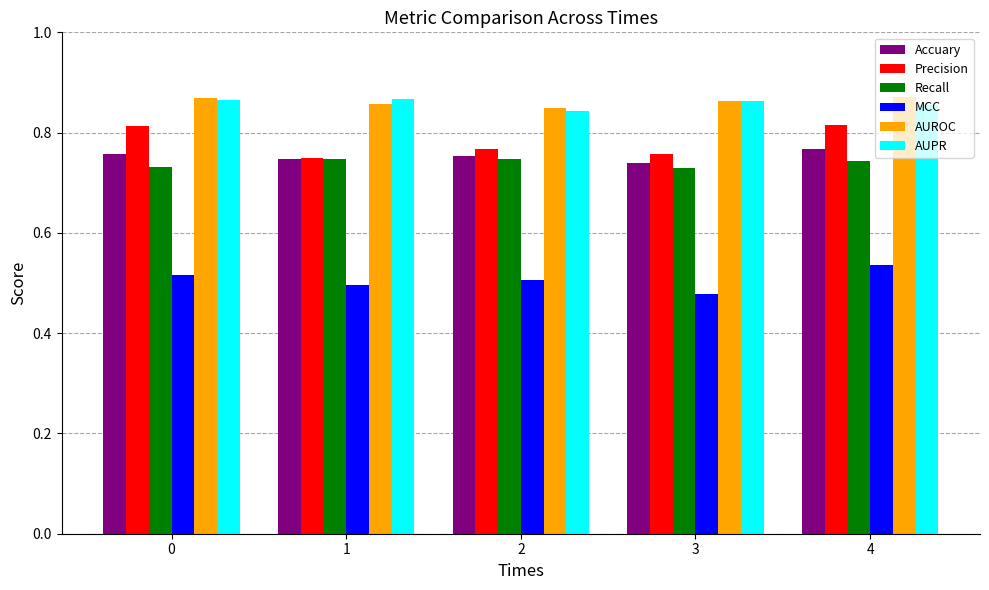

How many groups of bars are there?

5